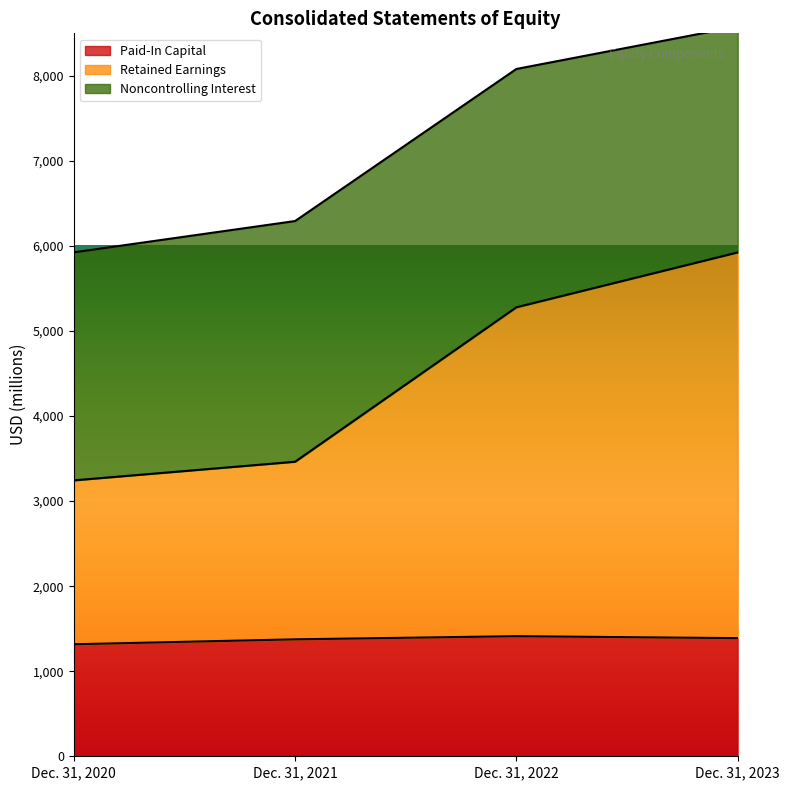

What is the sum of all Retained Earnings values?

17910